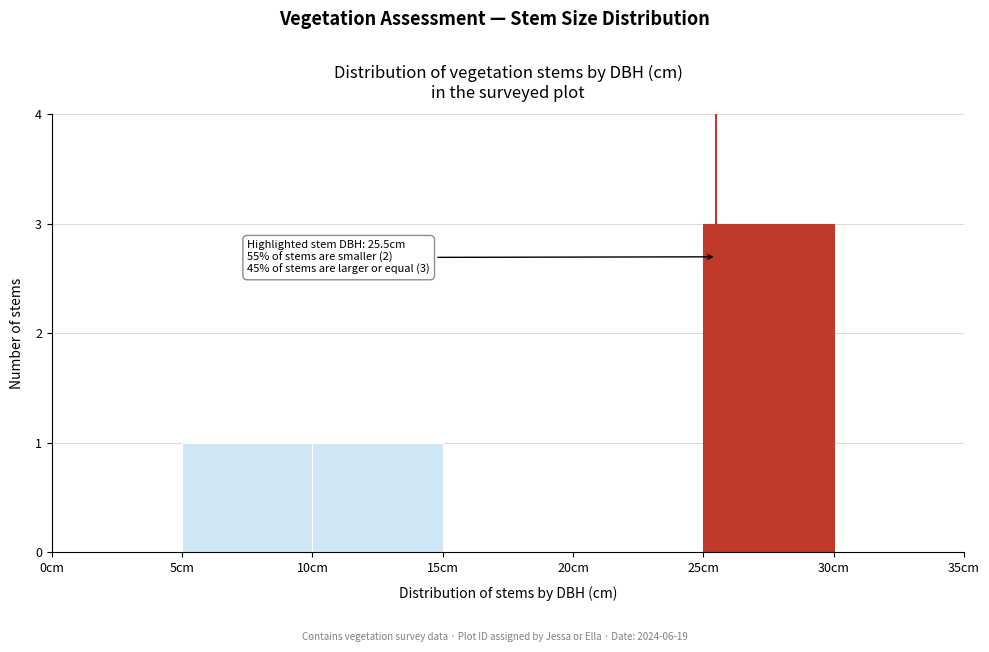

Over which range of the x-axis is the bar tallest?

25 to 30